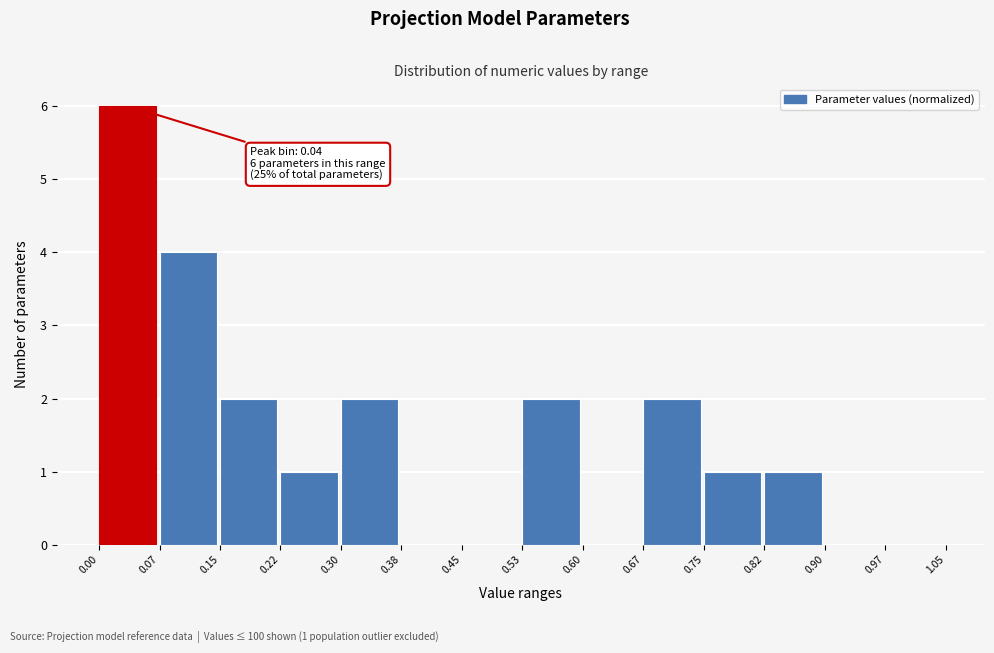

Which range on the x-axis has the tallest bar?

0.00 to 0.07